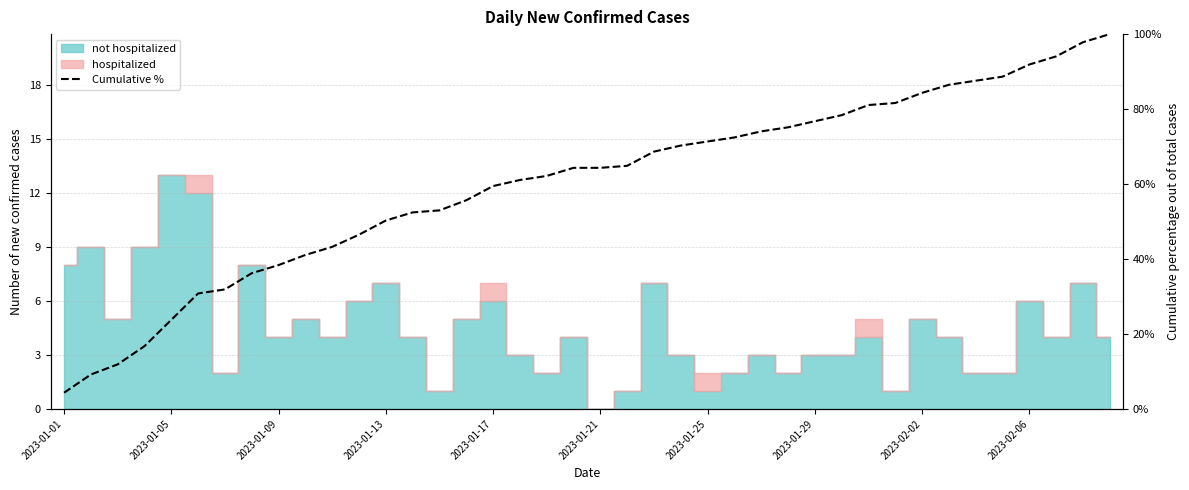

What is the maximum value shown in the chart?

100.0